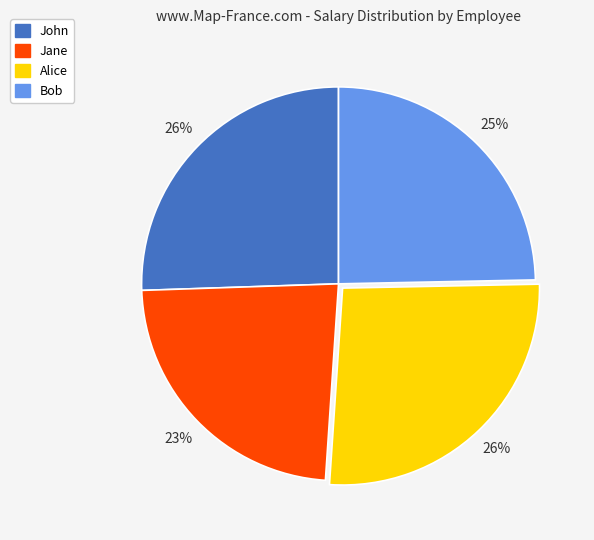

Which category has the smallest portion of the pie?

Jane